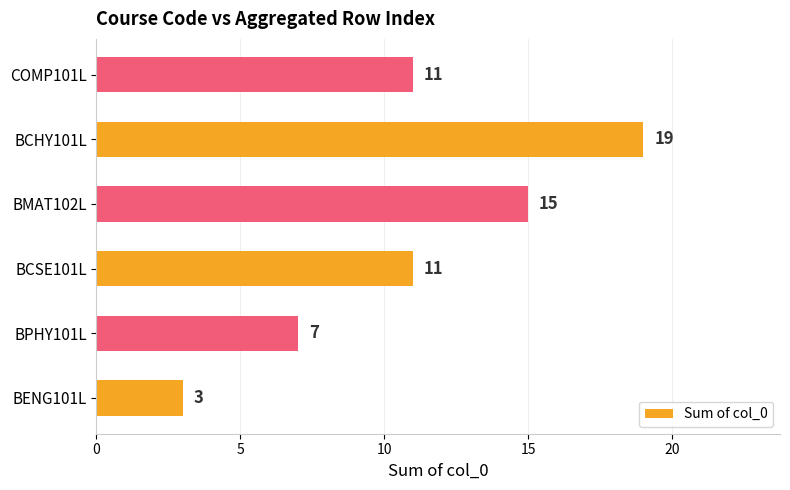

What is the change in value from BENG101L to BCSE101L?

+8